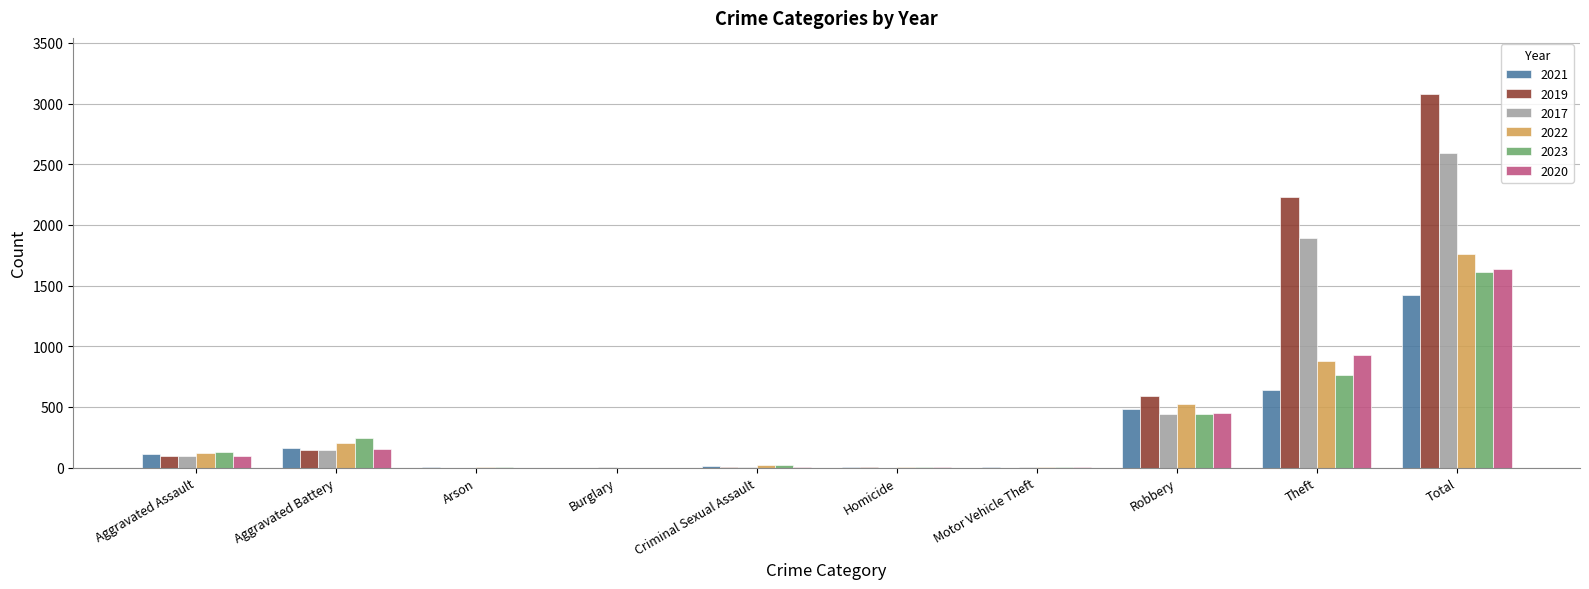

What is the highest value of the 2021 series?

1422